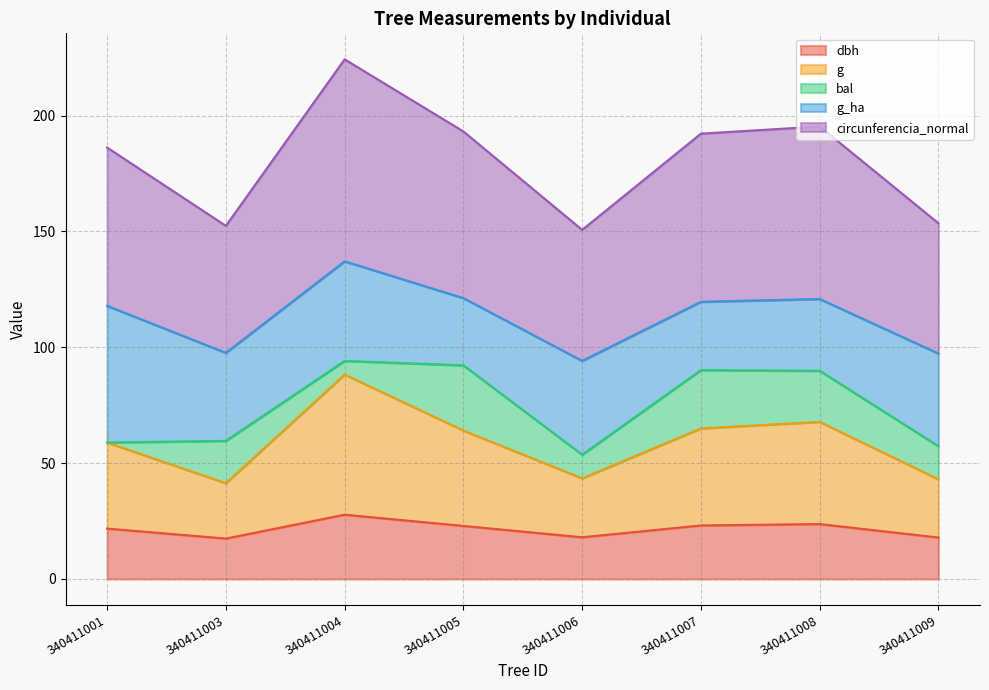

Which series has the largest total across all categories?

circunferencia_normal